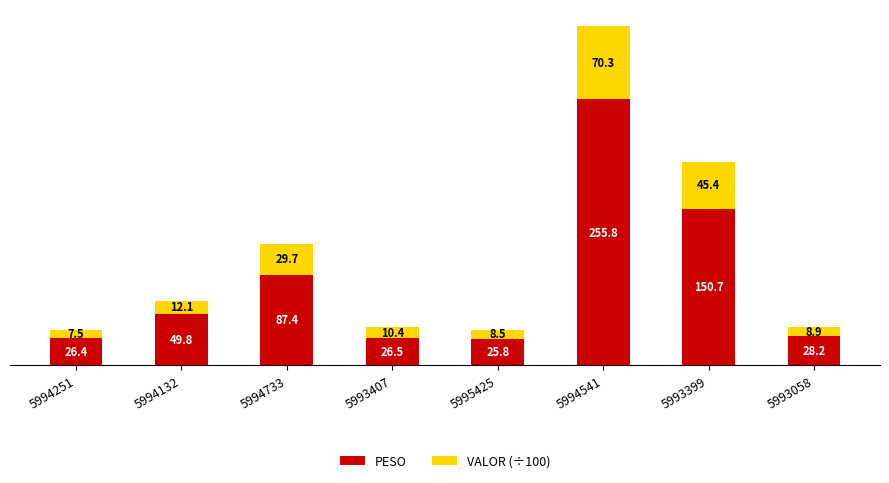

At which label is PESO closest to 140?

5993399